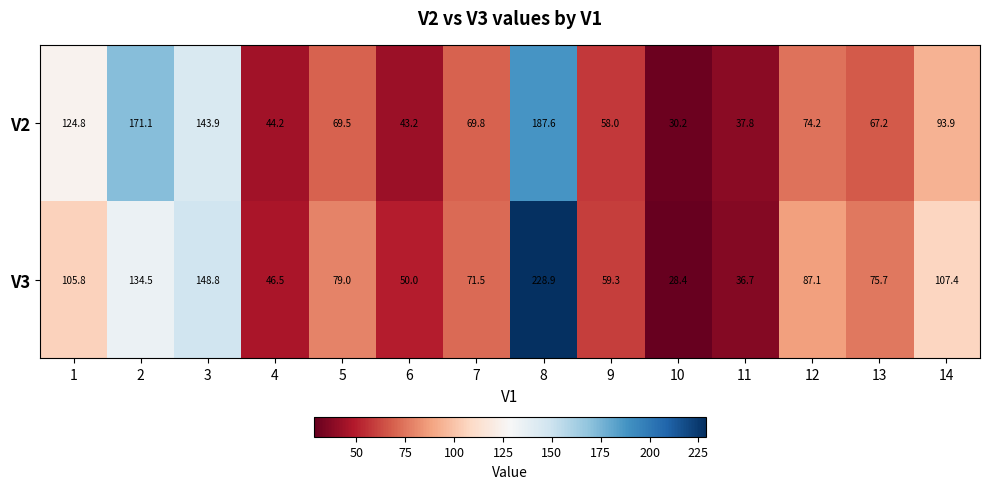

Rank the series at 12 from lowest to highest value.

V2, V3